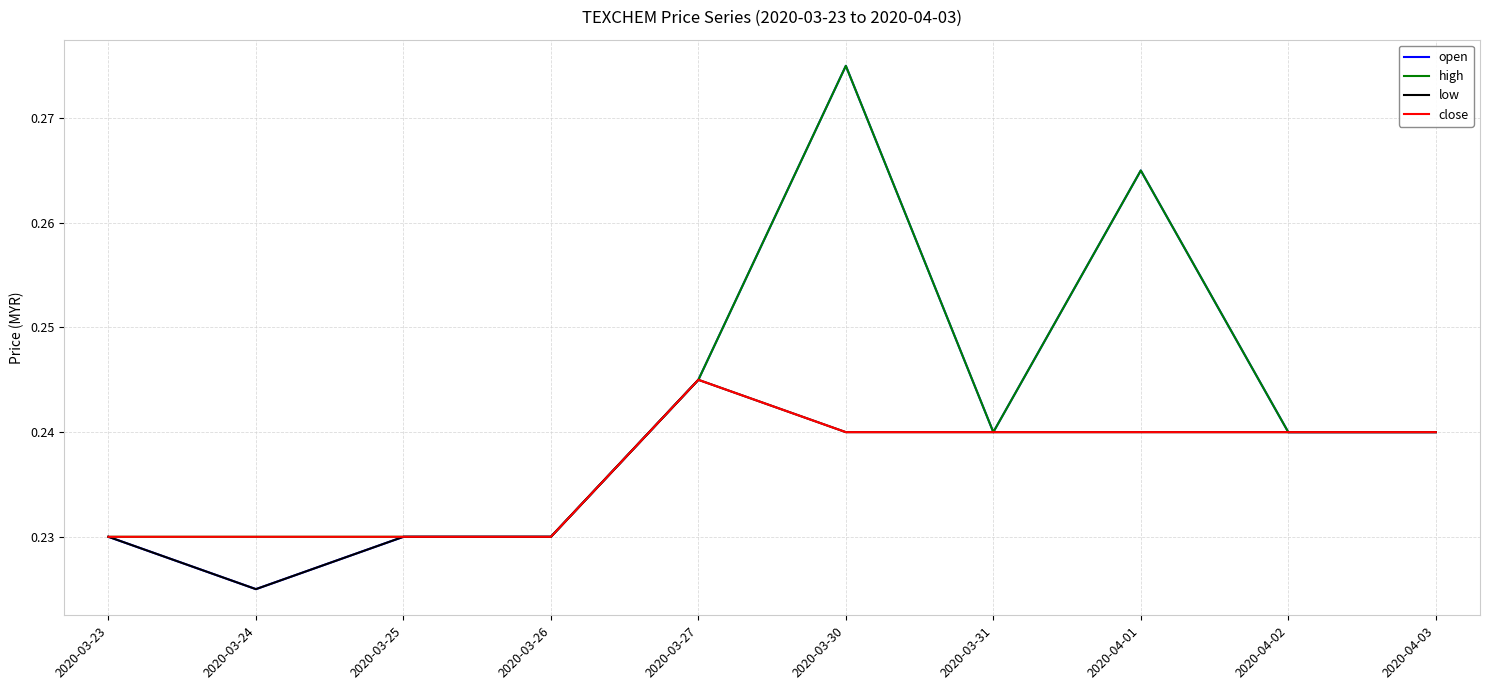

What position from the right is 2020-03-23?

10